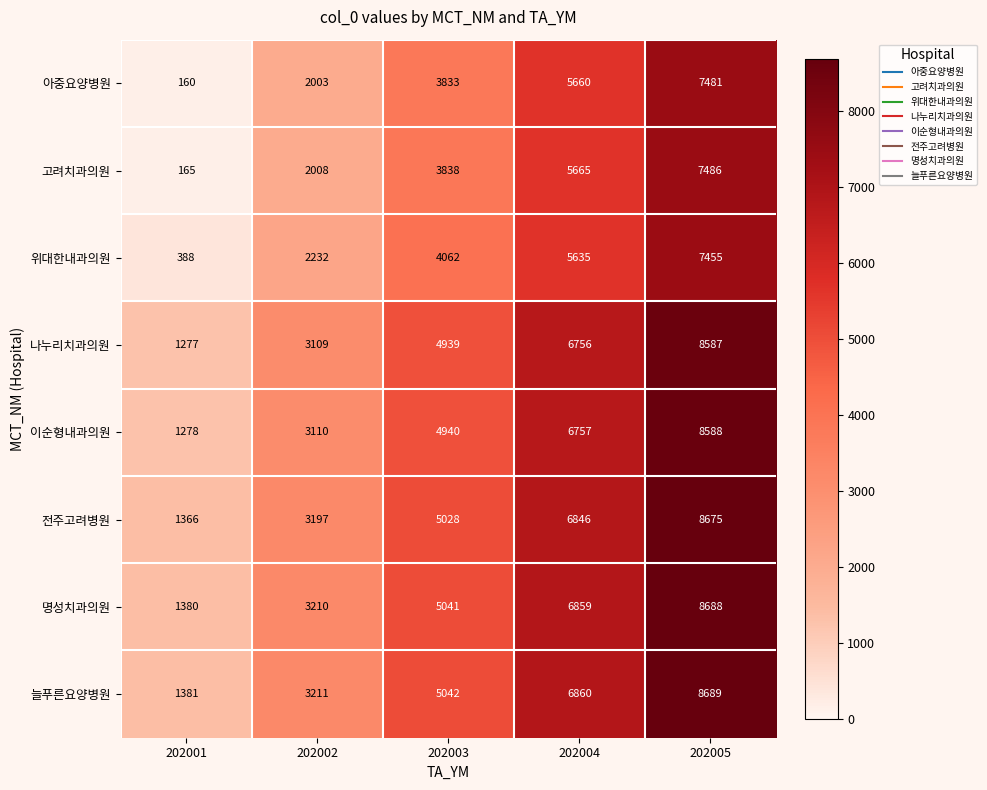

True or false: 위대한내과의원 has a value of 553 at 202001.

False